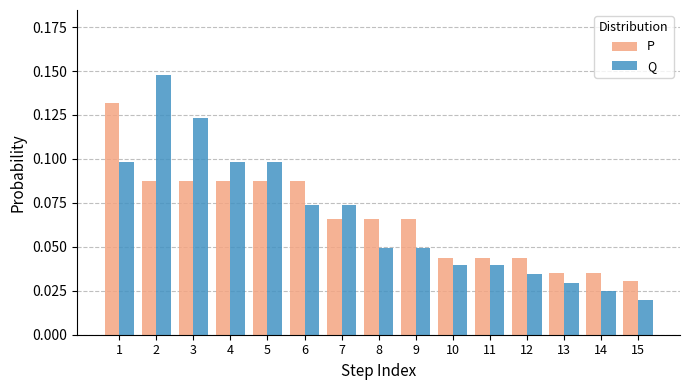

What is the sum of all Q values?

1.0